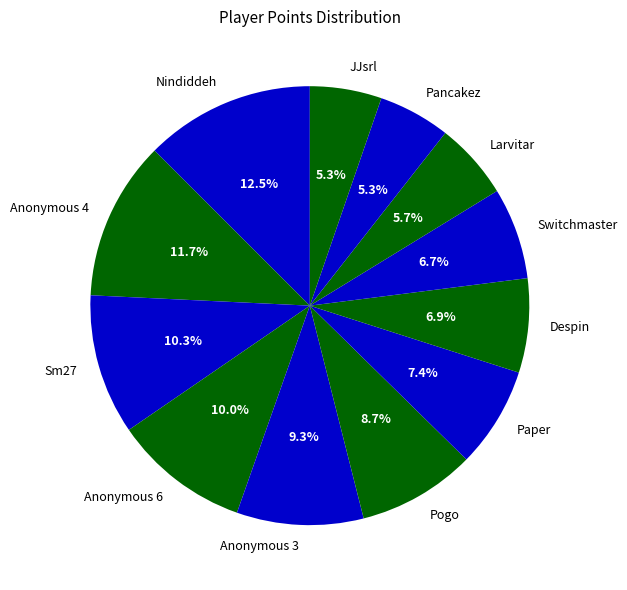

What portion of the pie excludes Paper?

92.6%